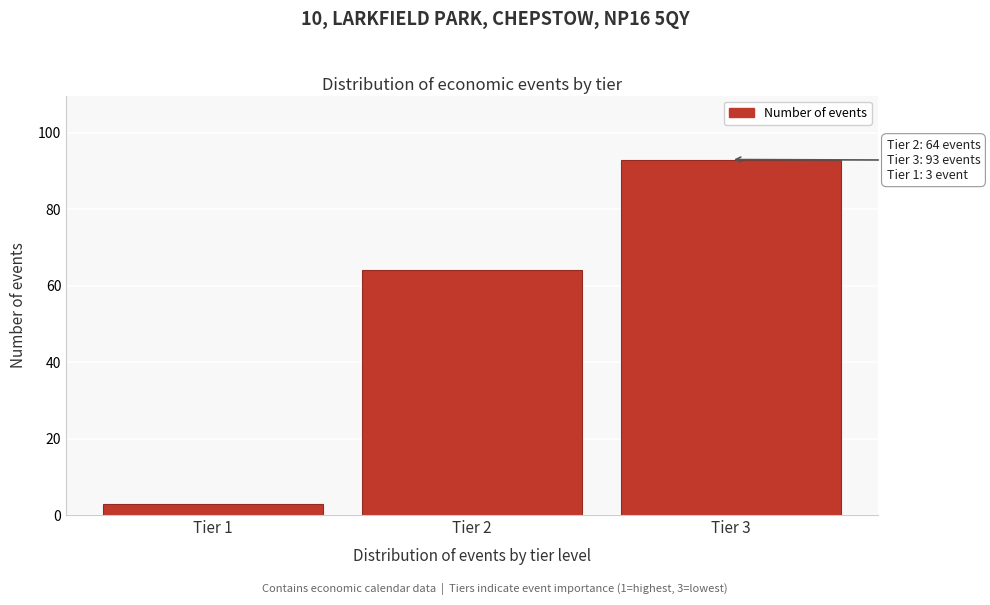

Reading left to right, list all the values displayed in this chart.

Tier 1=3	Tier 2=64	Tier 3=93